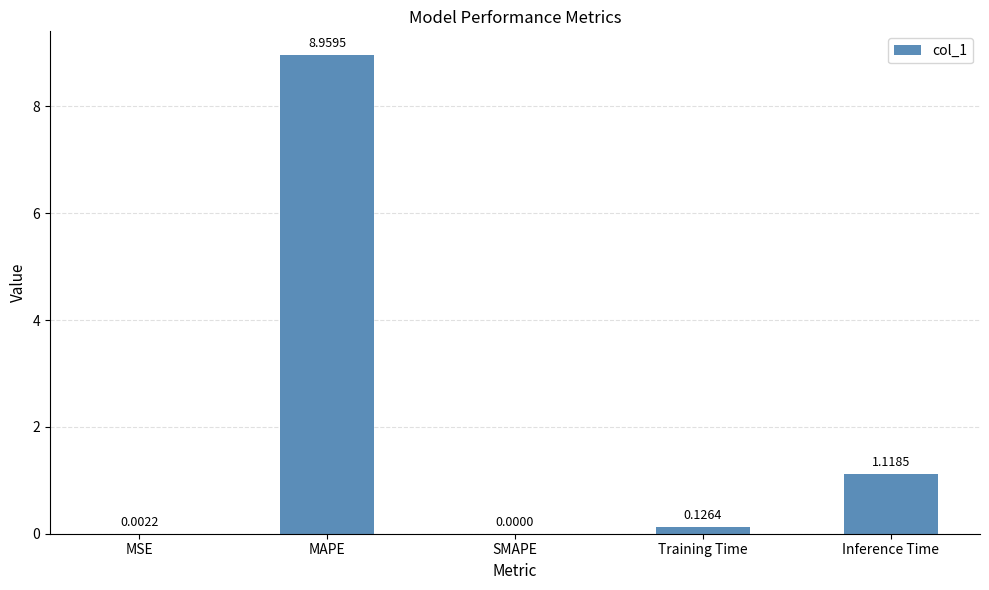

How many values exceed 0?

4